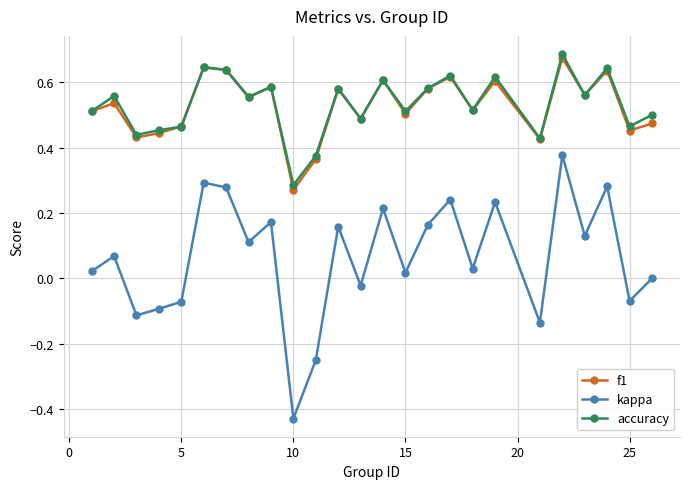

True or false: accuracy has more than 2 points higher than both neighbors.

True